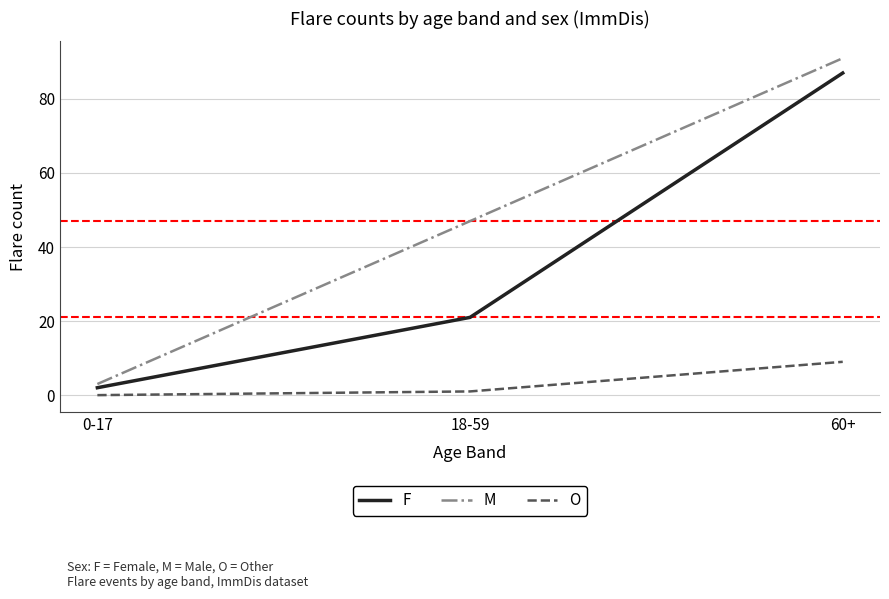

What is the approximate value of O at 60+?

9